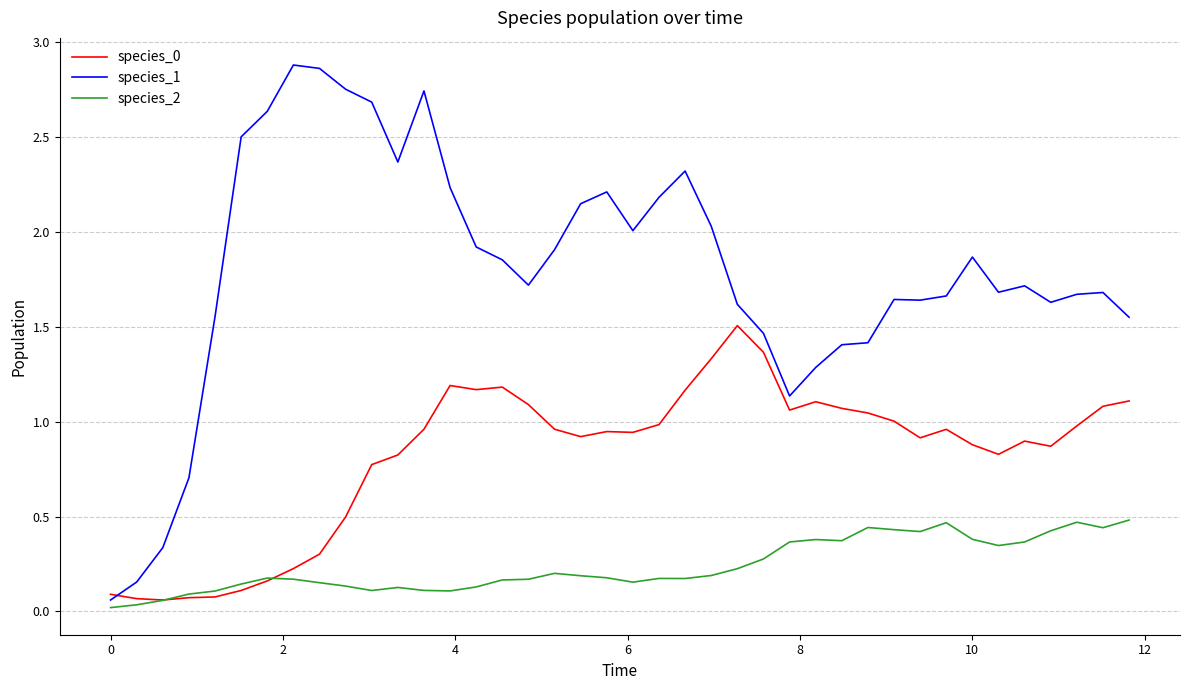

Which series has the largest total across all categories?

species_1